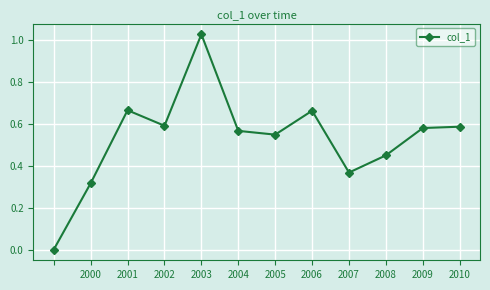

How many interior local valleys (lower than both neighbors) does the data have?

3